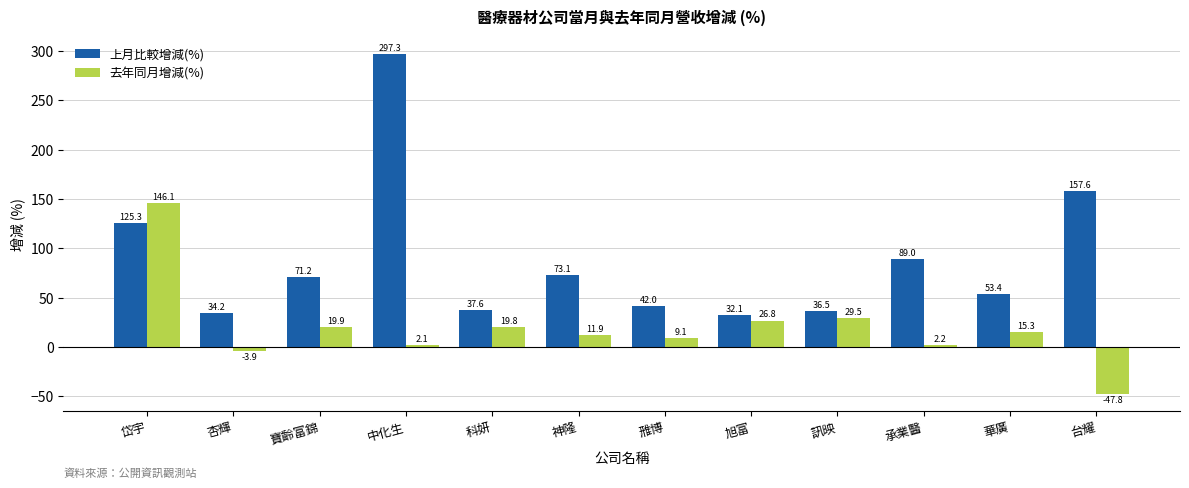

How many bars are there in each group?

2